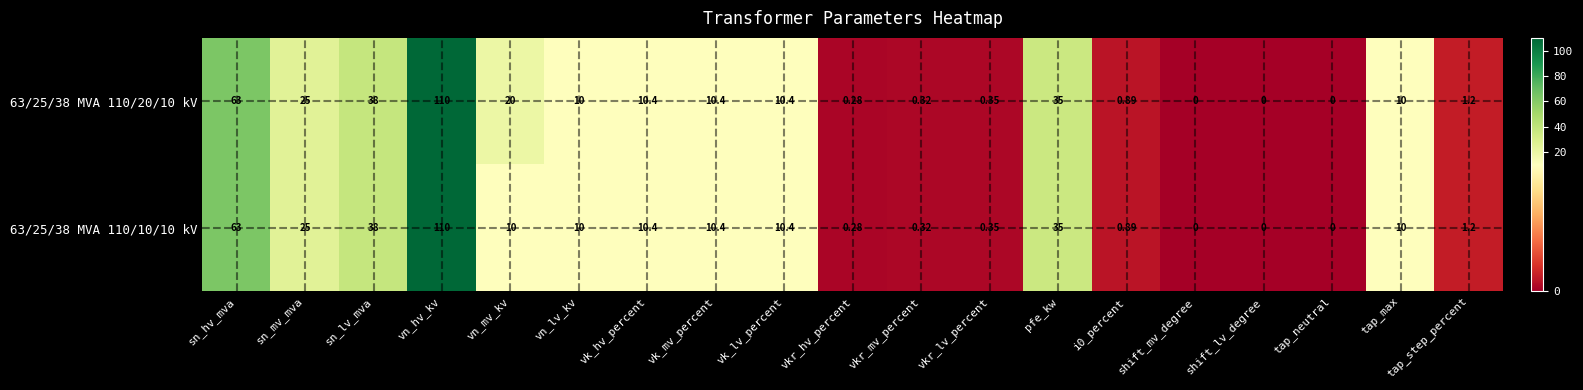

At which label is 63/25/38 MVA 110/20/10 kV closest to 55?

sn_hv_mva